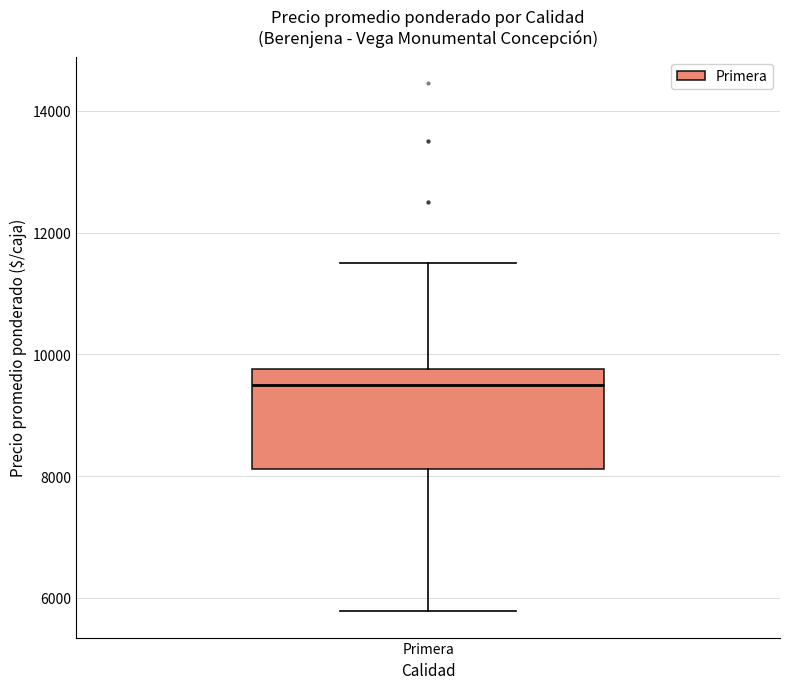

Read this box plot against the y-axis: the position of the median line, the range covered by the box, and the ends of both whiskers. The values are not printed on the chart, so give them approximately, as read against the axis.

median 9600, box 8200 to 9800, whiskers 5800 to 11600